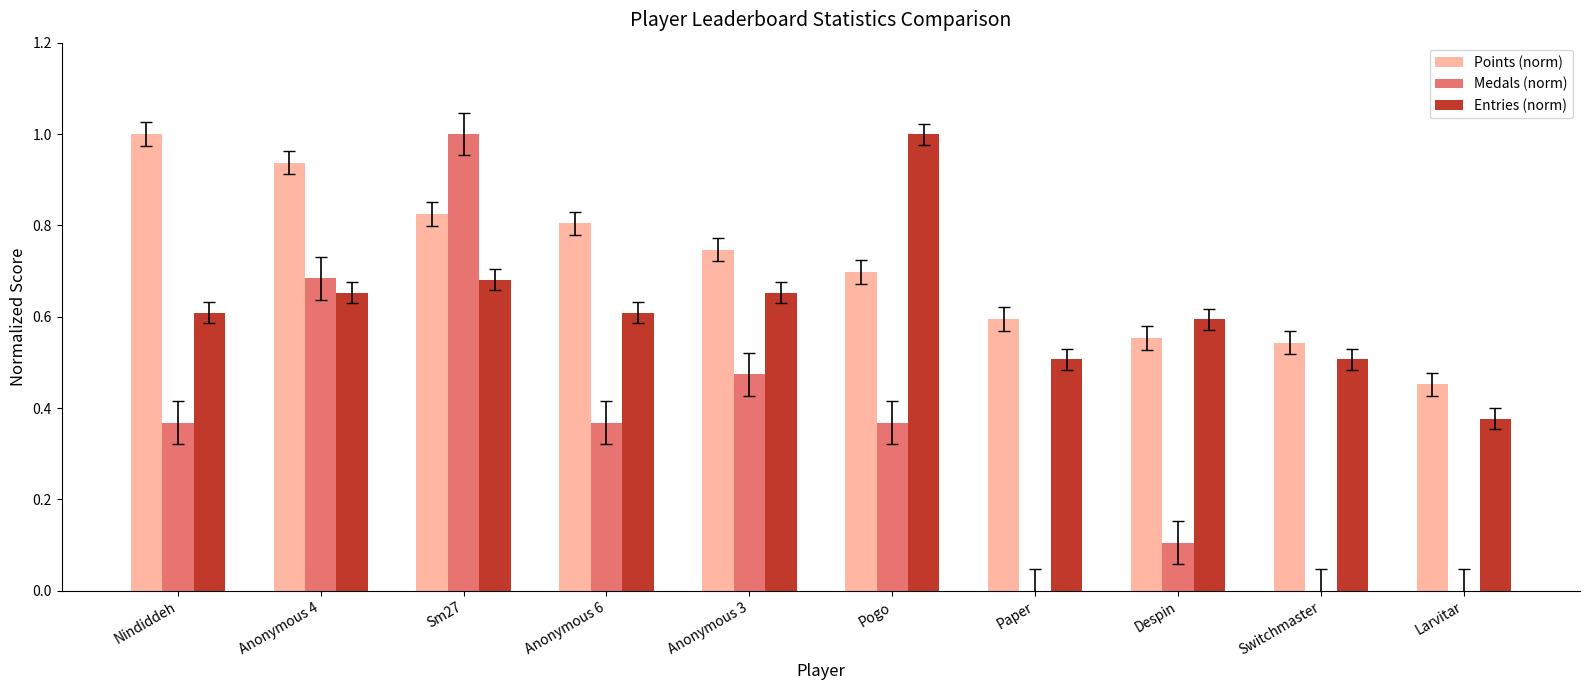

What is the sum of the Points (norm) values at Pogo and Larvitar?

1.2